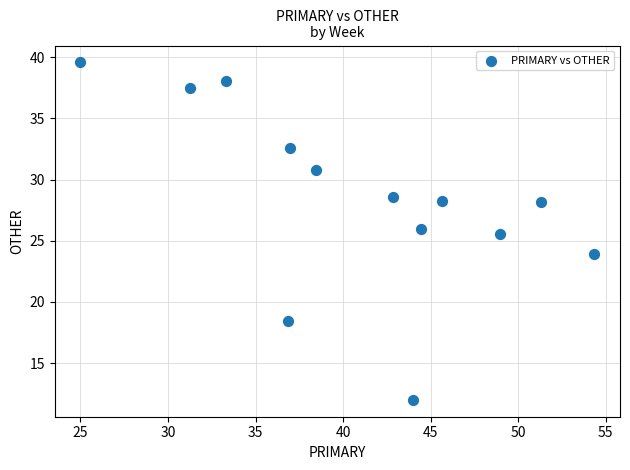

What is the range of X values (max minus min)?

29.3